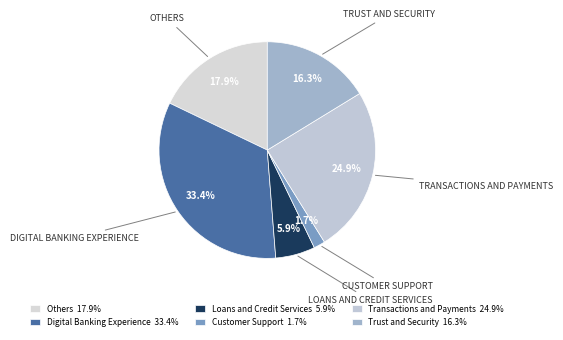

Rank the categories by value from highest to lowest.

Digital Banking Experience 33.4%, Transactions and Payments 24.9%, Others 17.9%, Trust and Security 16.3%, Loans and Credit Services 5.9%, Customer Support 1.7%